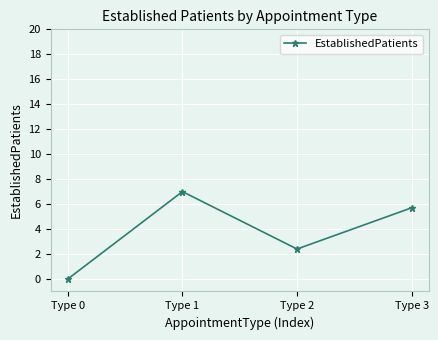

Read the value at Type 1.

7.0